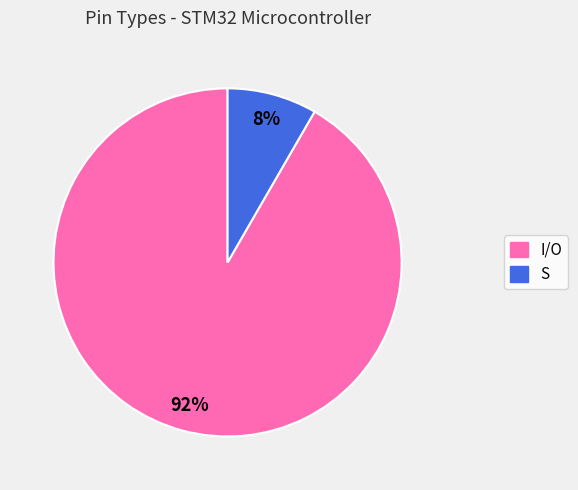

Which has a higher value, I/O or S?

I/O